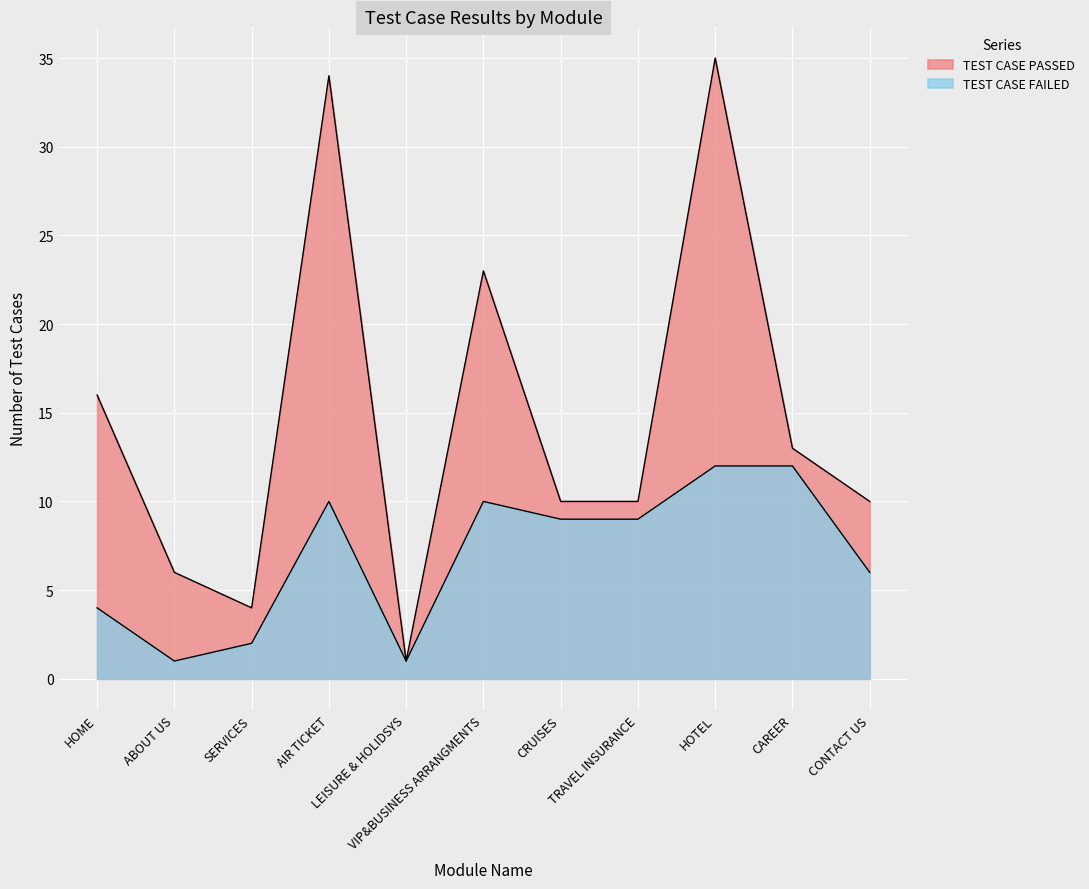

What is the total value across all series at LEISURE & HOLIDSYS?

2